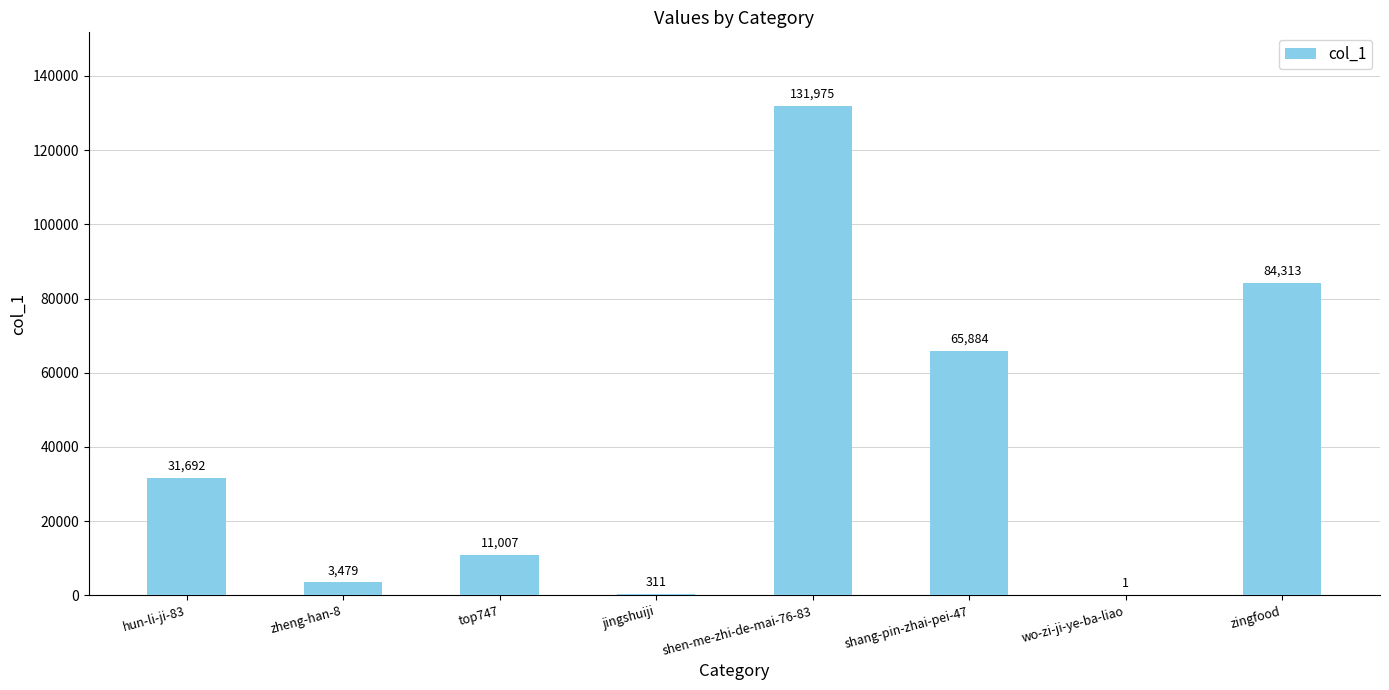

The value at shang-pin-zhai-pei-47 is 14925. True or false?

False